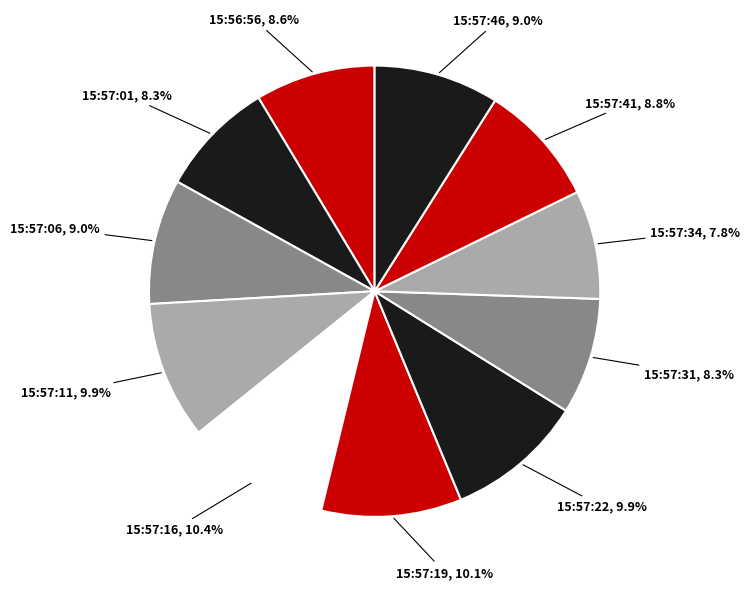

To the nearest percent, what portion does 15:57:31 represent?

8%